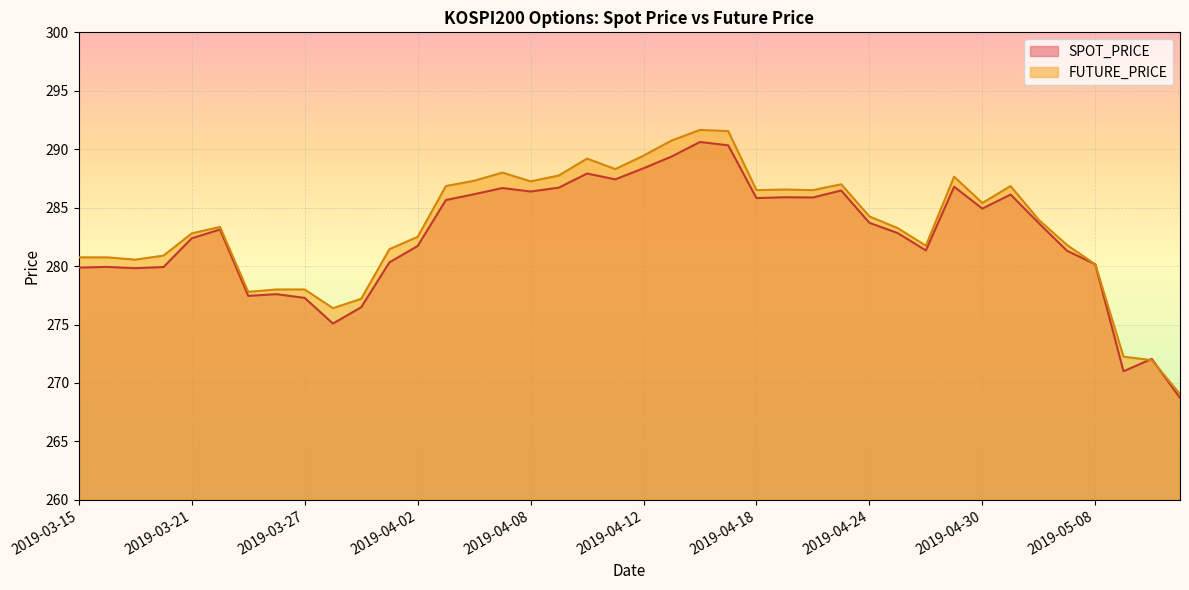

The FUTURE_PRICE series shows 287.8 at 2019-04-09. True or false?

True